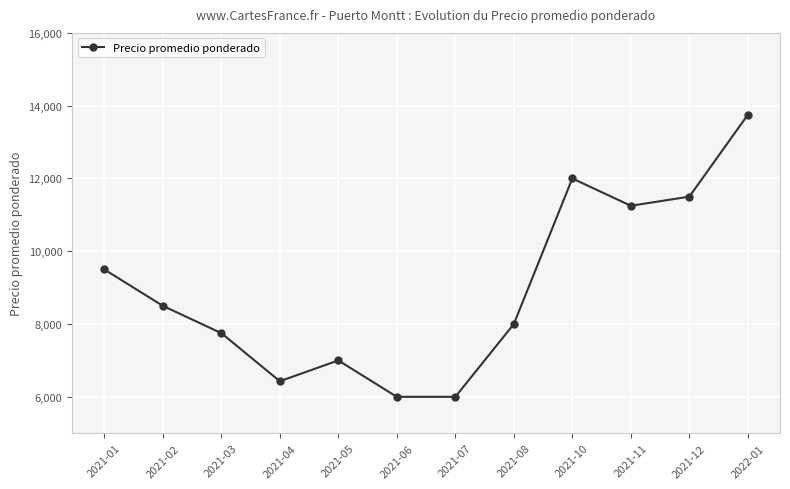

Where is the first local maximum?

2021-05